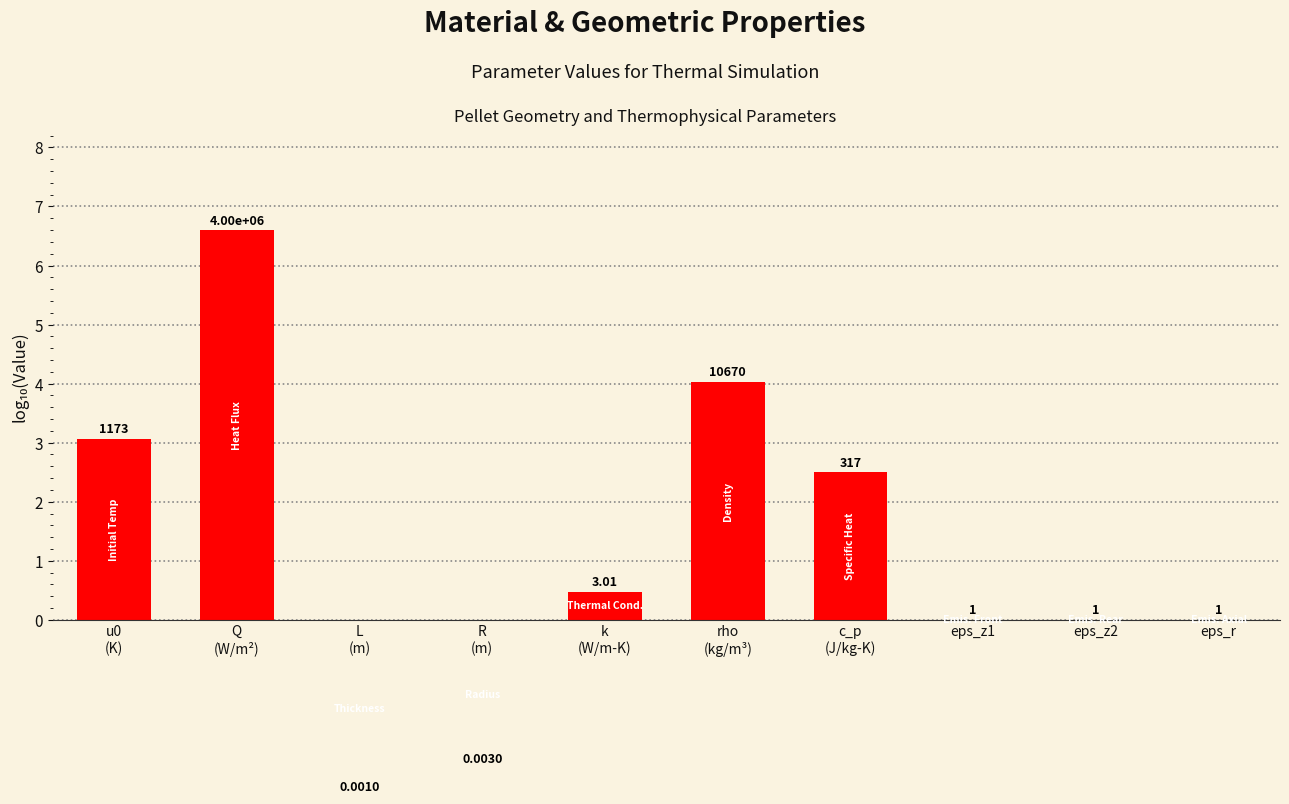

Count the number of values greater than 0.

5